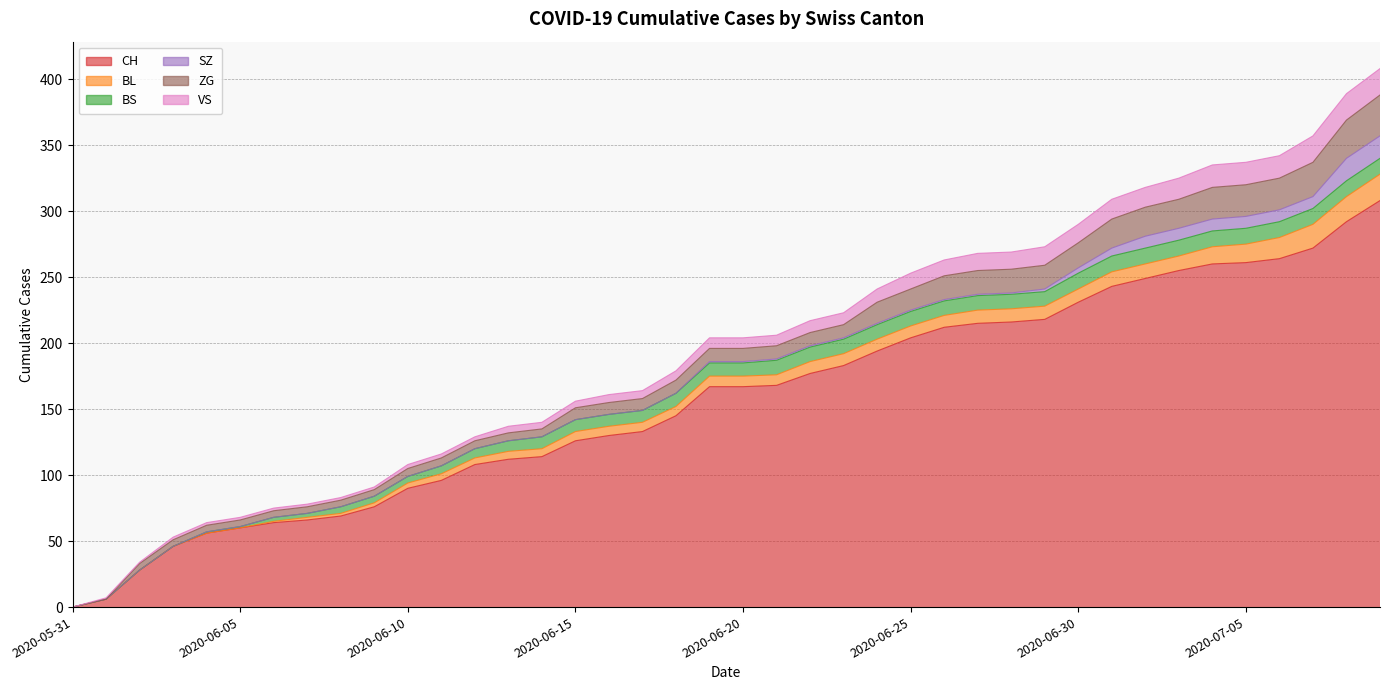

What is the difference between the maximum and minimum values in the BS series?

12